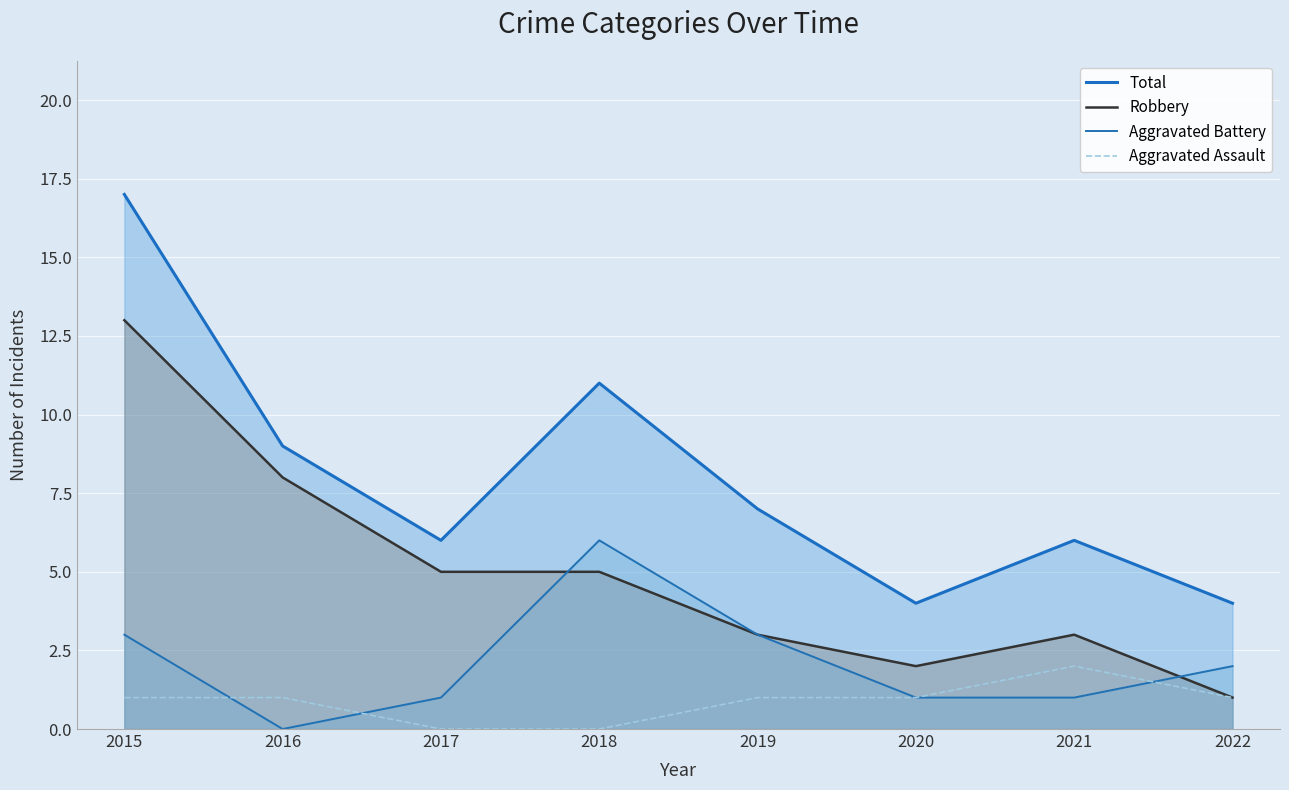

How many times do Aggravated Battery and Aggravated Assault cross each other?

3